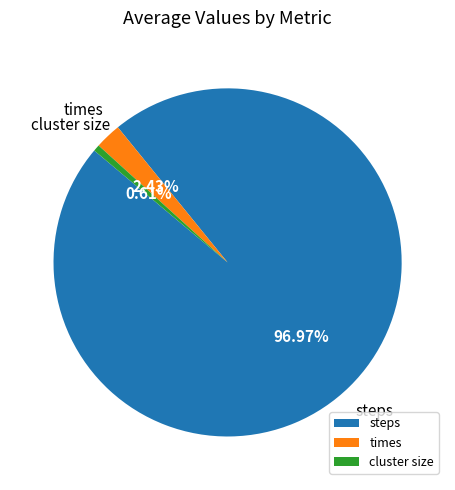

Rank the categories by value from lowest to highest.

cluster size, times, steps